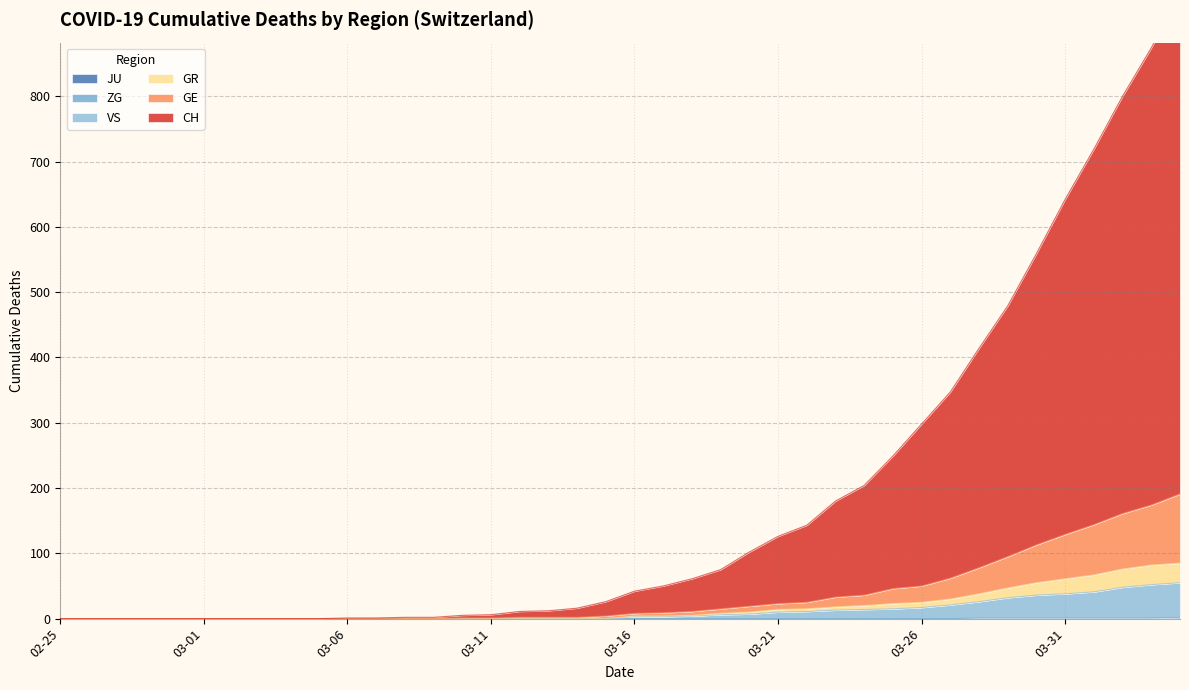

The ZG series shows 0 at 03-21. True or false?

True